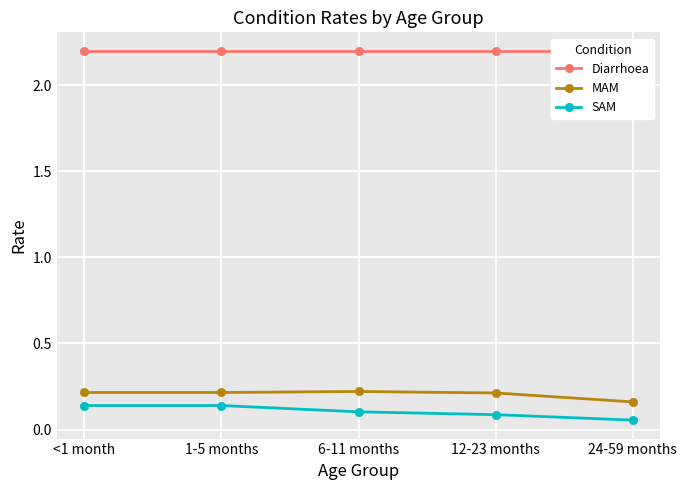

What is the sum of all Diarrhoea values?

11.0